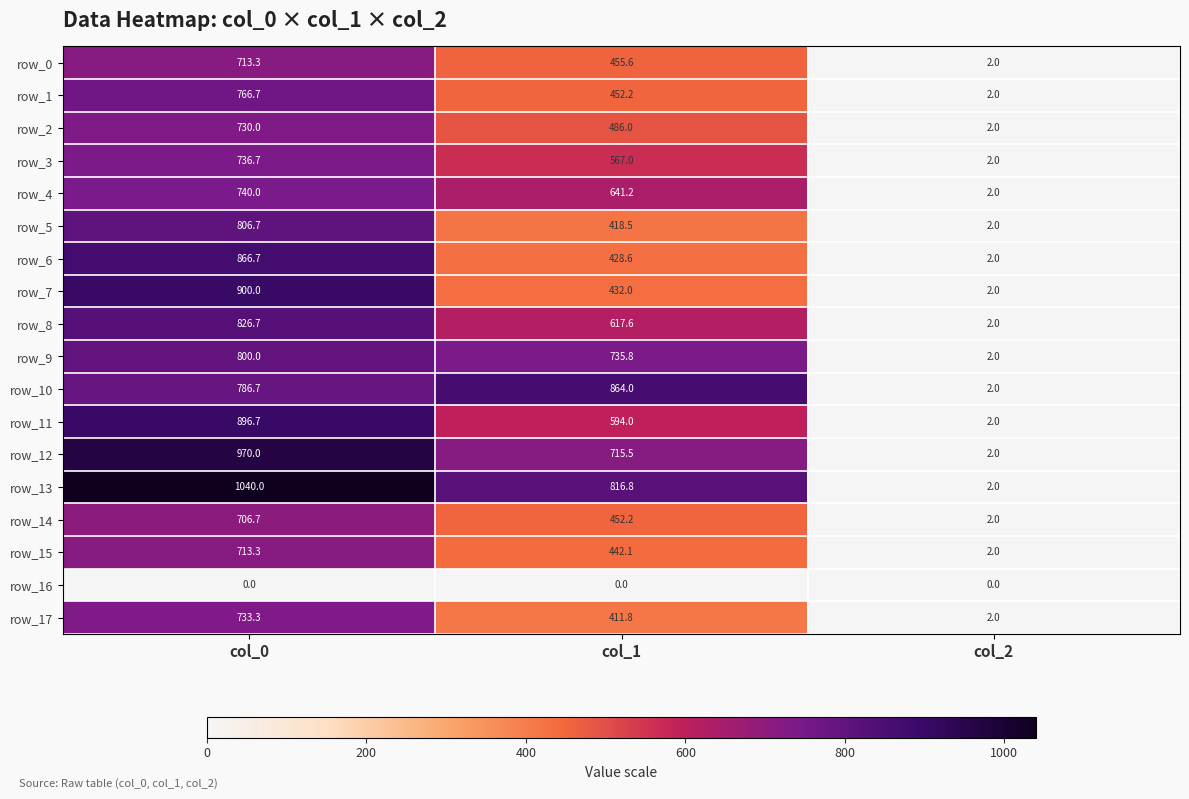

What is the minimum value for row_6?

2.0